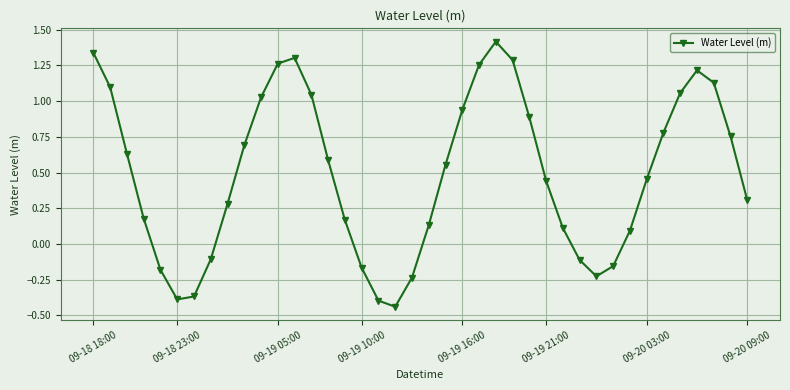

How many points are higher than both their immediate neighbors (excluding endpoints)?

3